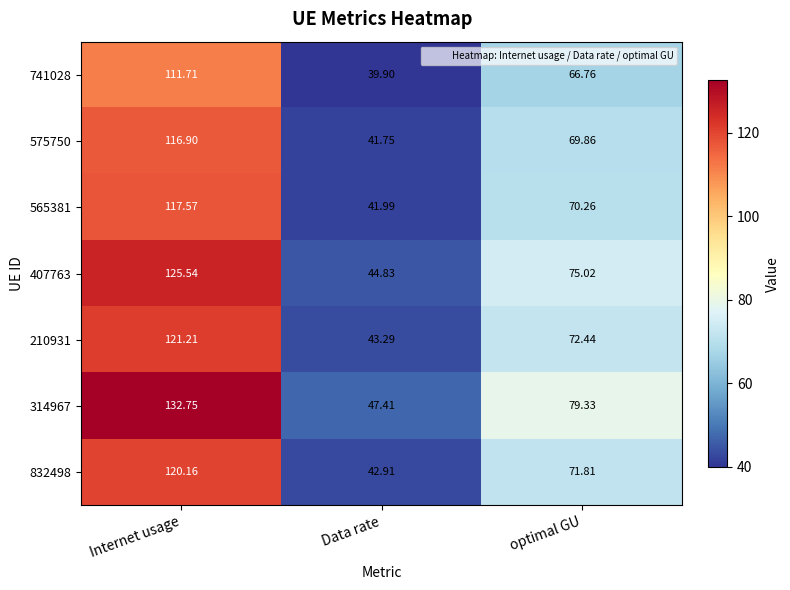

Rank the categories by 407763 value from lowest to highest.

Data rate, optimal GU, Internet usage